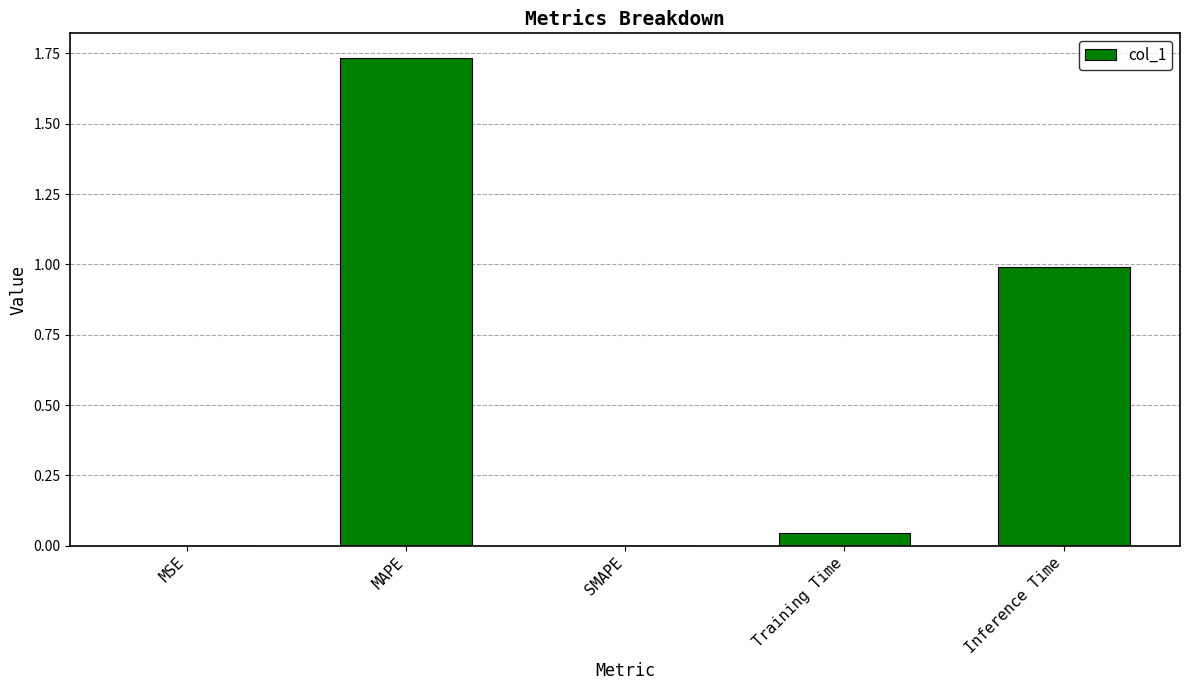

Is it true that the value at Inference Time is 0.6?

False